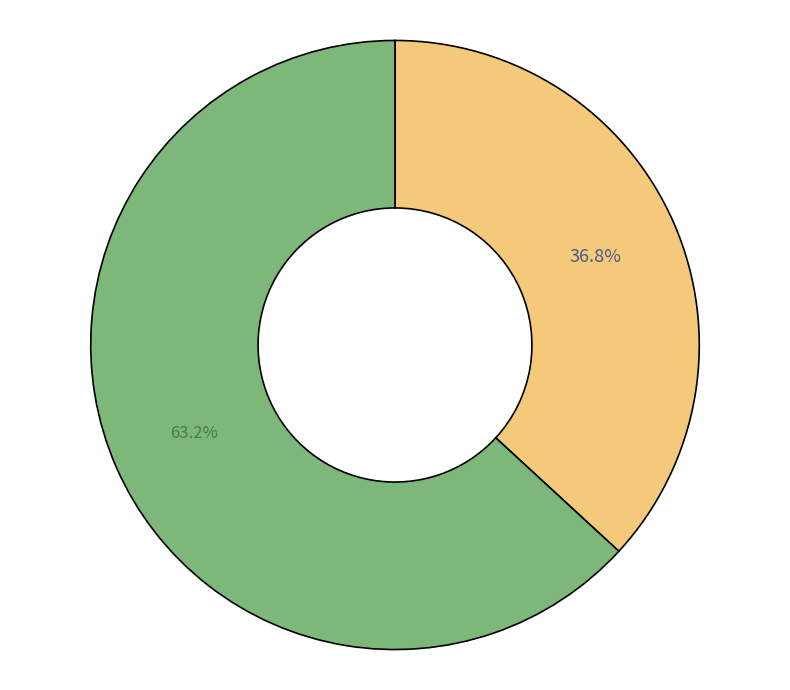

Count the number of slices in the pie.

2